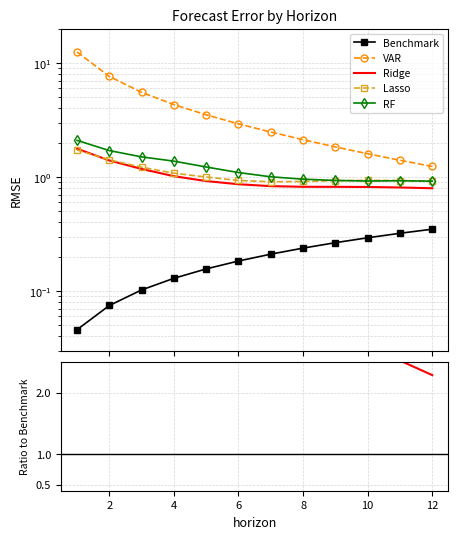

At how many categories does at least one series exceed 20?

5